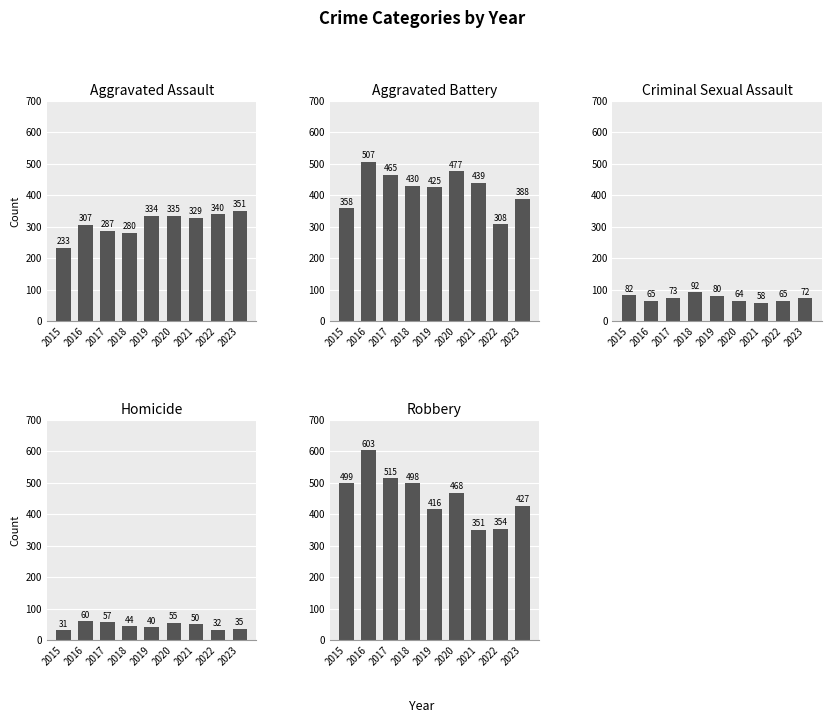

Does the chart contain any negative values?

No